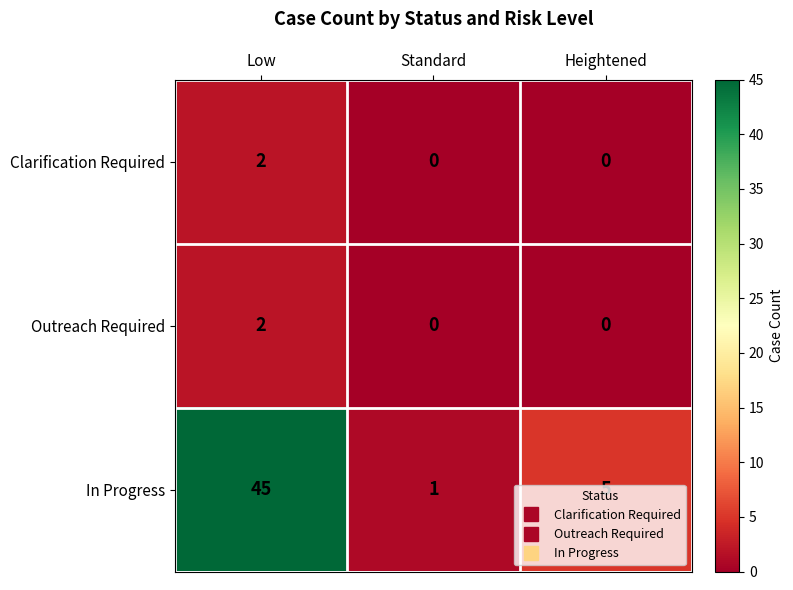

Which series changed the most between Standard and Heightened?

In Progress